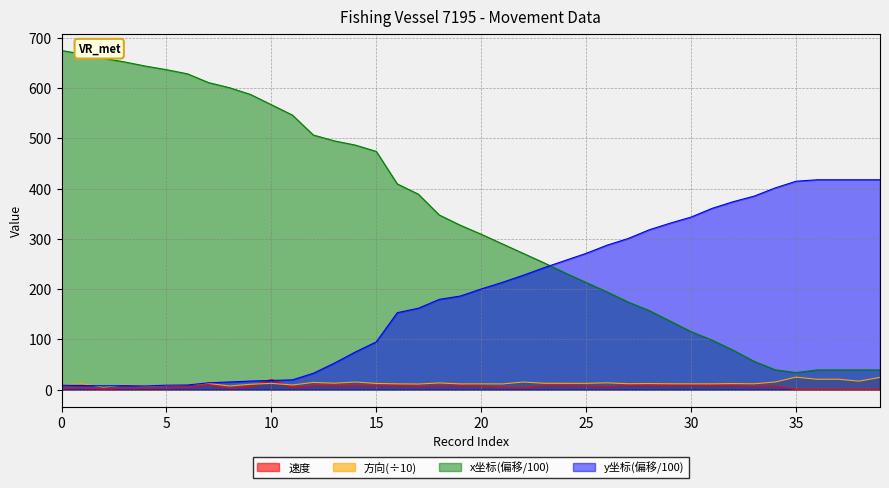

What is the sum of all x_coord values?

13712.0